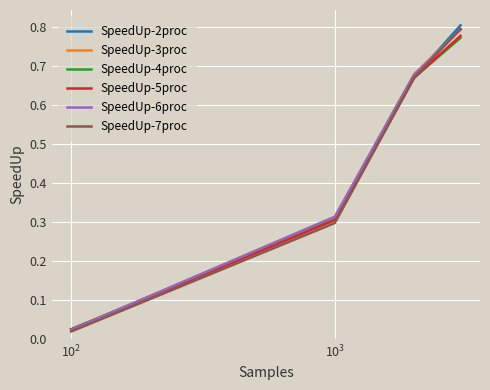

Which series has the widest spread of values?

SpeedUp-2proc